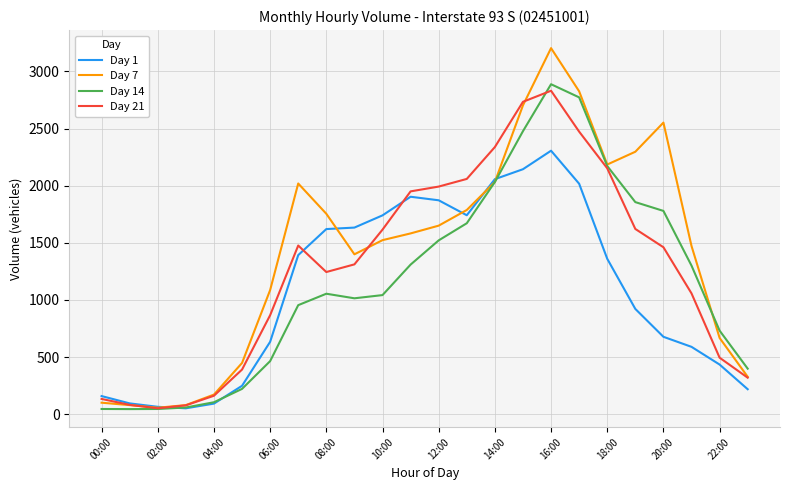

True or false: Day 21 has a value of 4807 at 16:00.

False